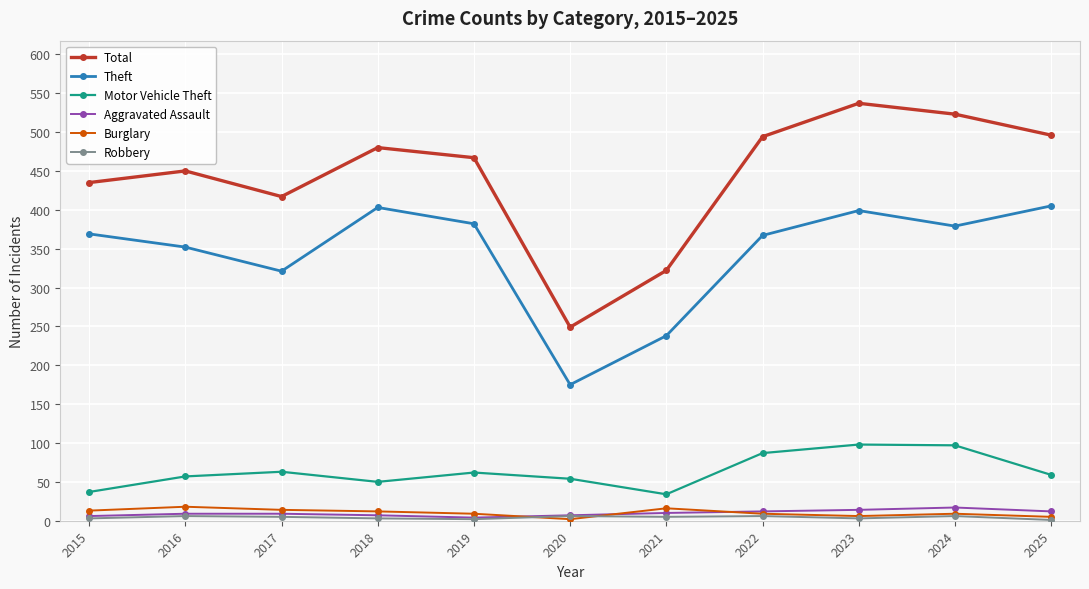

At which category does Total reach its first local valley?

2017